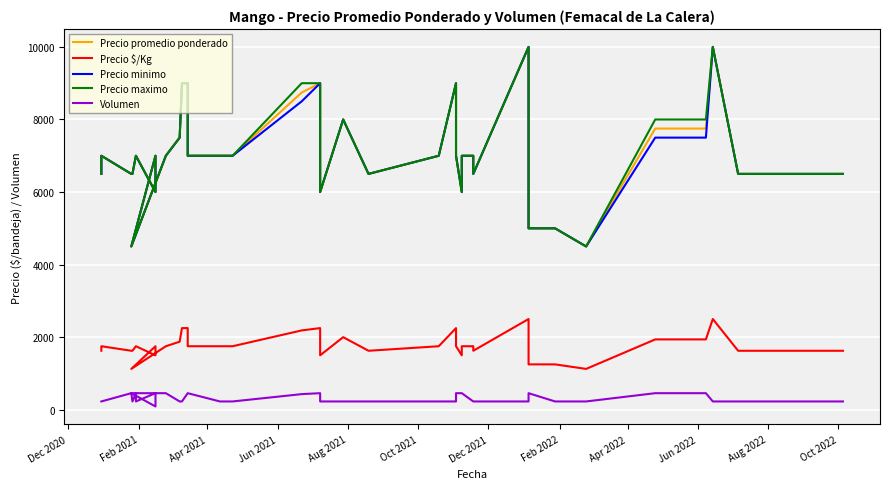

Which series has the largest range (max minus min)?

Precio promedio ponderado